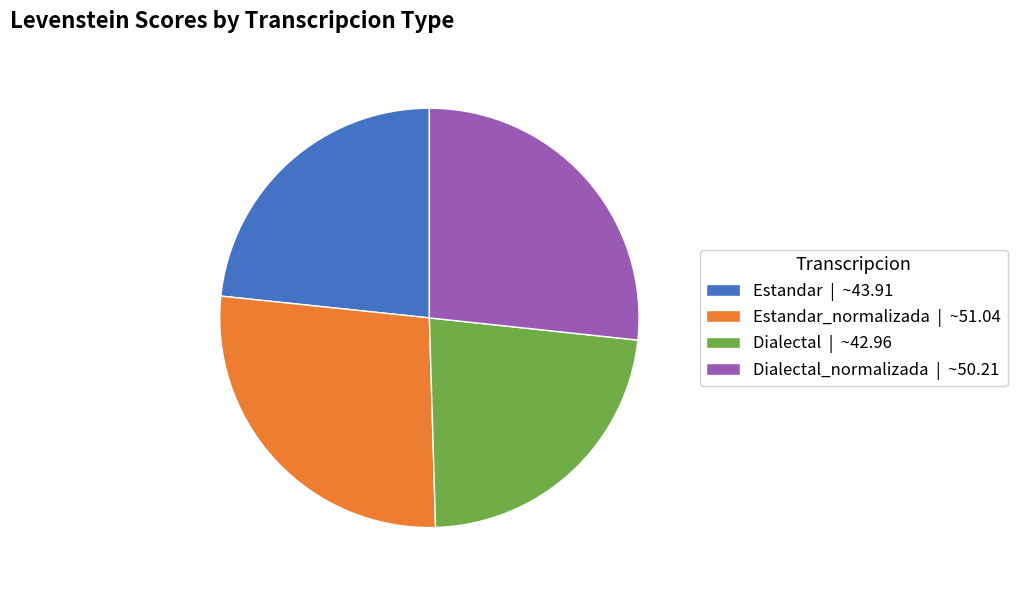

What is the ratio of the value at Estandar | ~43.91 to the value at Dialectal | ~42.96?

1.0